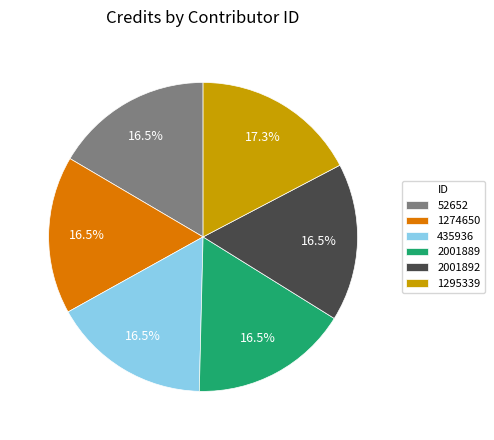

To the nearest percent, what is the difference between the largest and smallest slice percentages?

1%